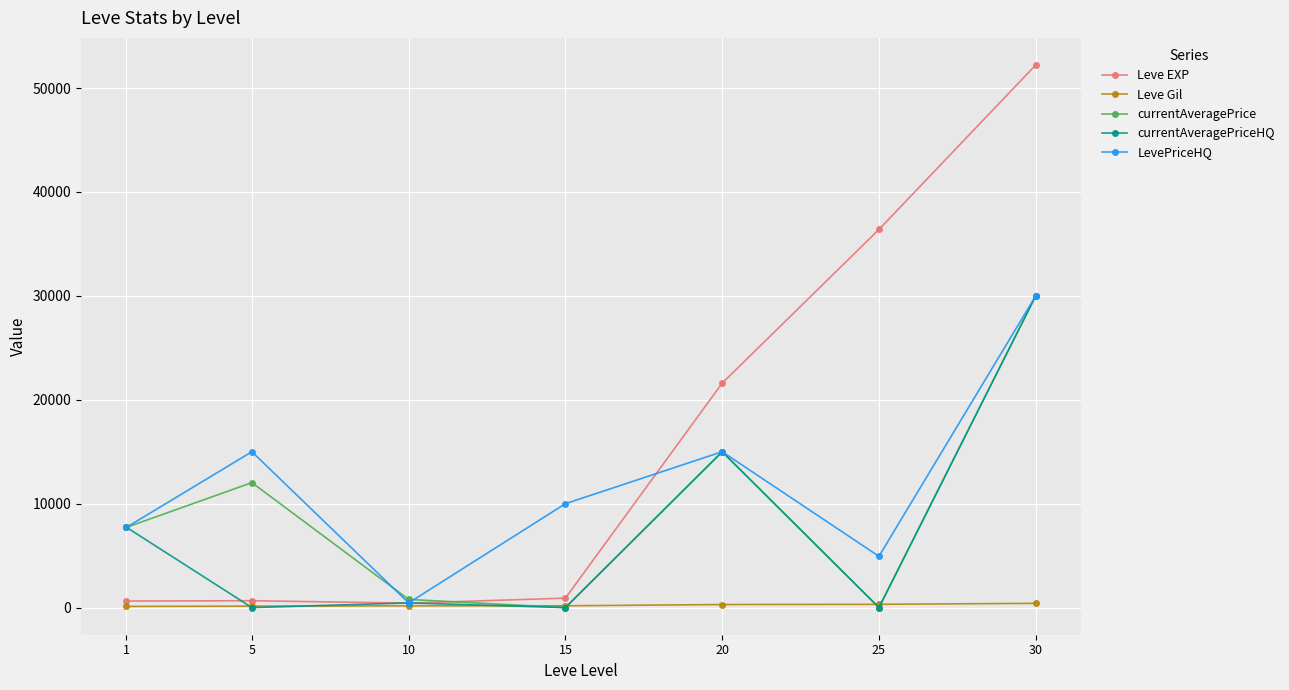

What is the greatest value displayed?

52220.0